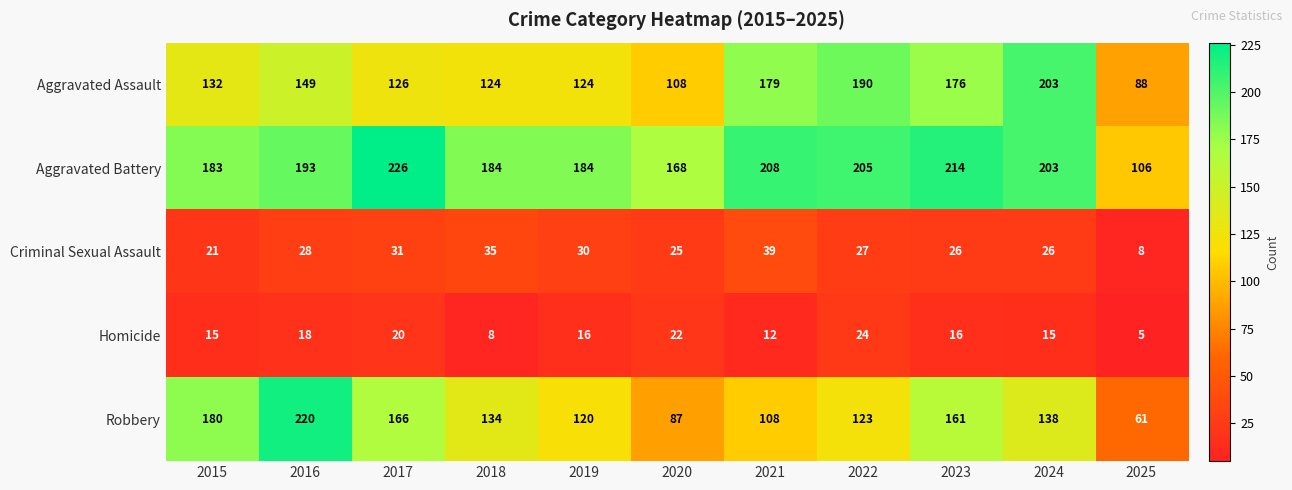

The Criminal Sexual Assault series shows 30 at 2019. True or false?

True